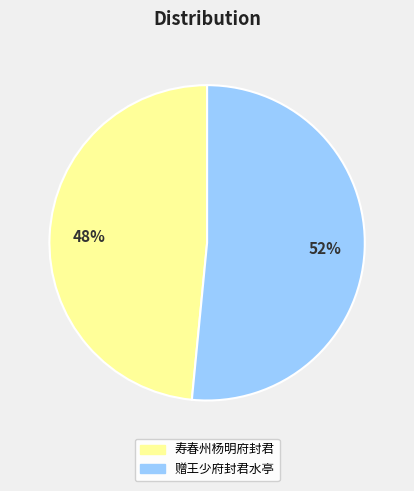

Which category has the smallest portion of the pie?

寿春州杨明府封君